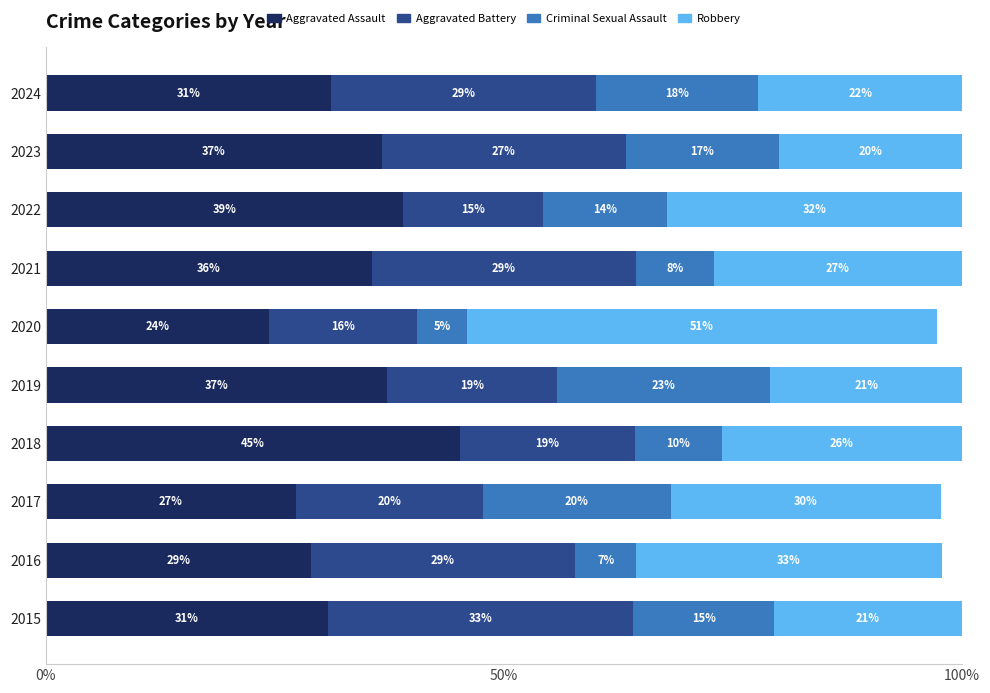

What is the value of the Aggravated Assault bar at the 6th from the left?

24.3